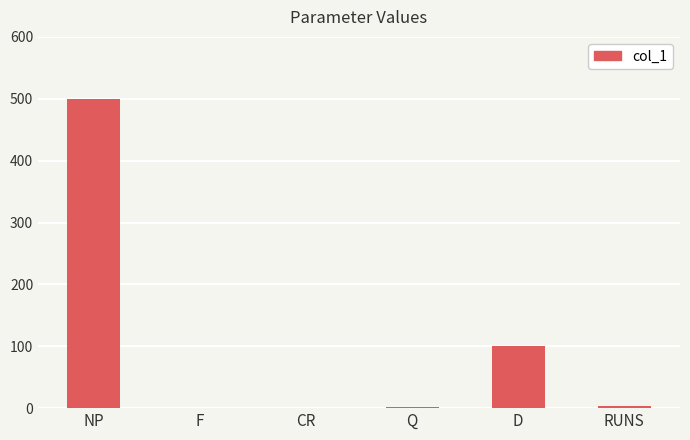

What is the difference between the values at RUNS and CR?

3.5